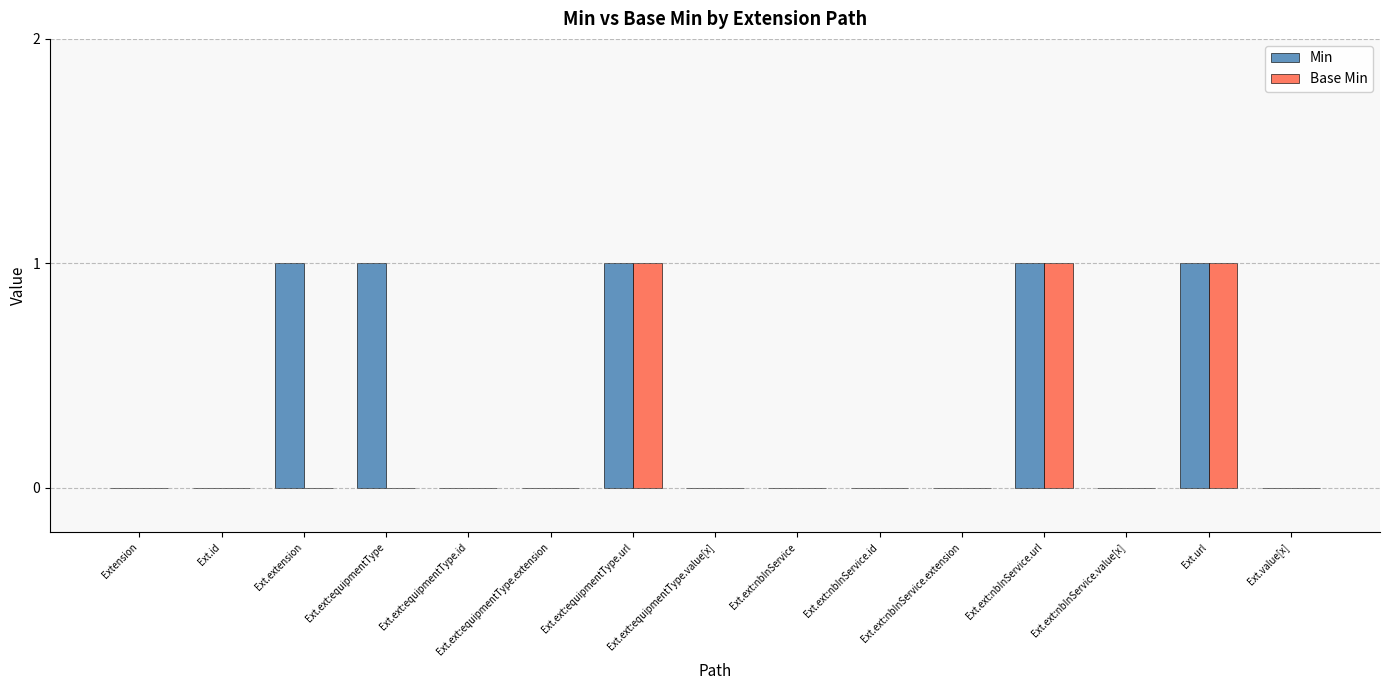

Is the value of Min at Ext.ext:nbInService.value[x] greater than the value of Base Min at Ext.url?

No